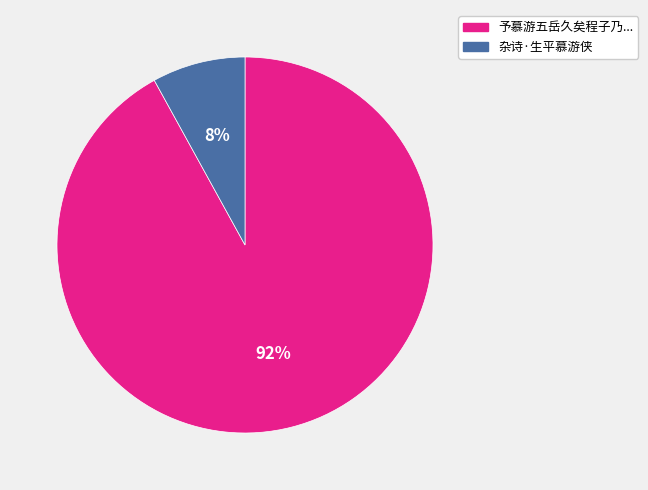

How many slices are in this pie chart?

2